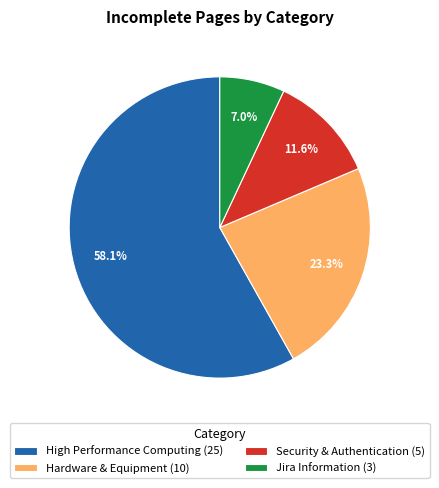

To the nearest percent, what percentage of the pie is Security & Authentication?

12%